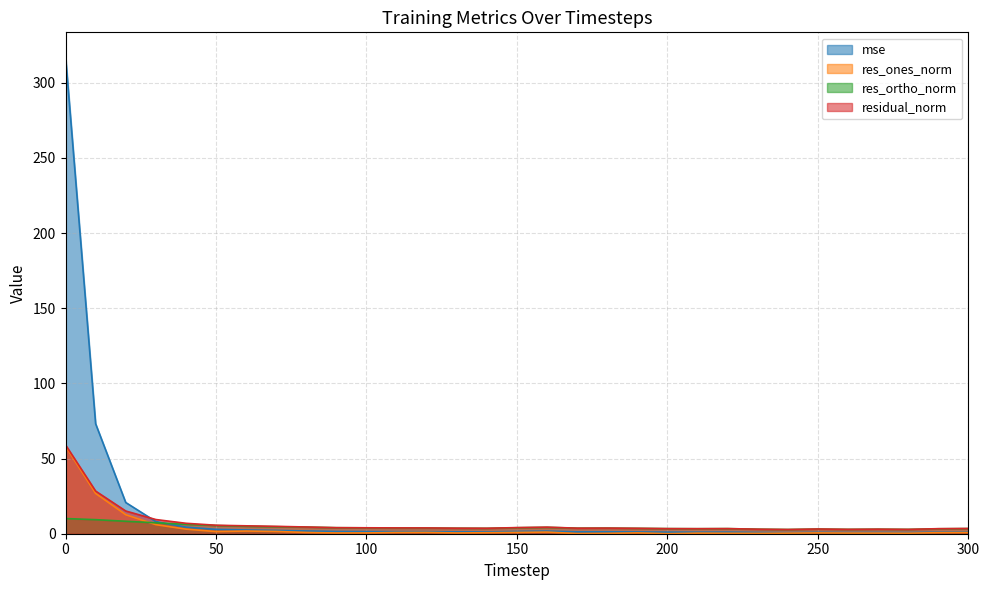

Between 170 and 110, which is larger?

110